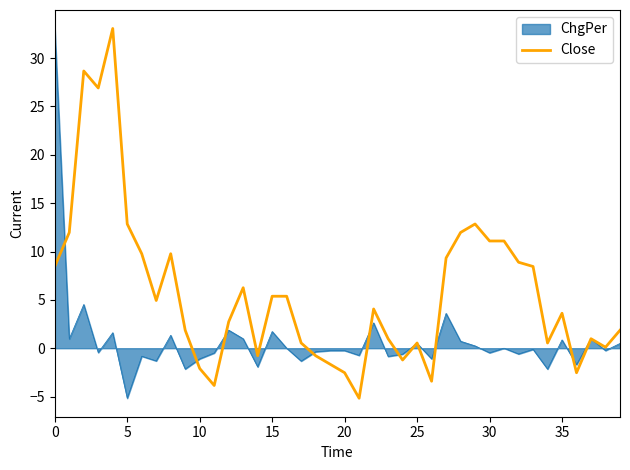

Does the chart have visible grid lines?

No